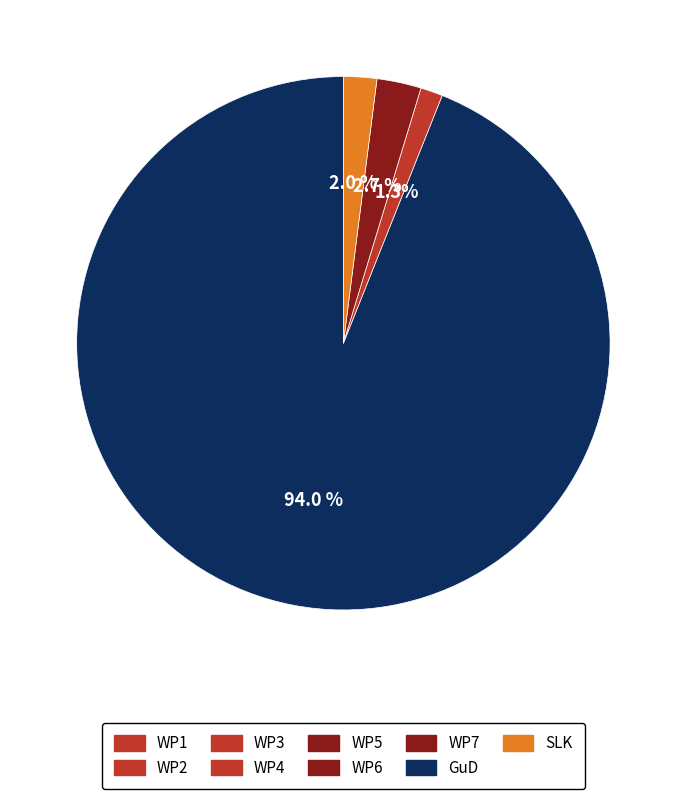

How many slices are in this pie chart?

4